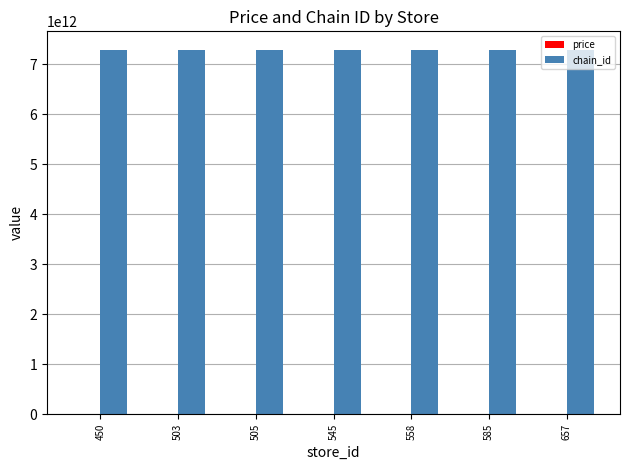

Which series has the largest total across all categories?

chain_id